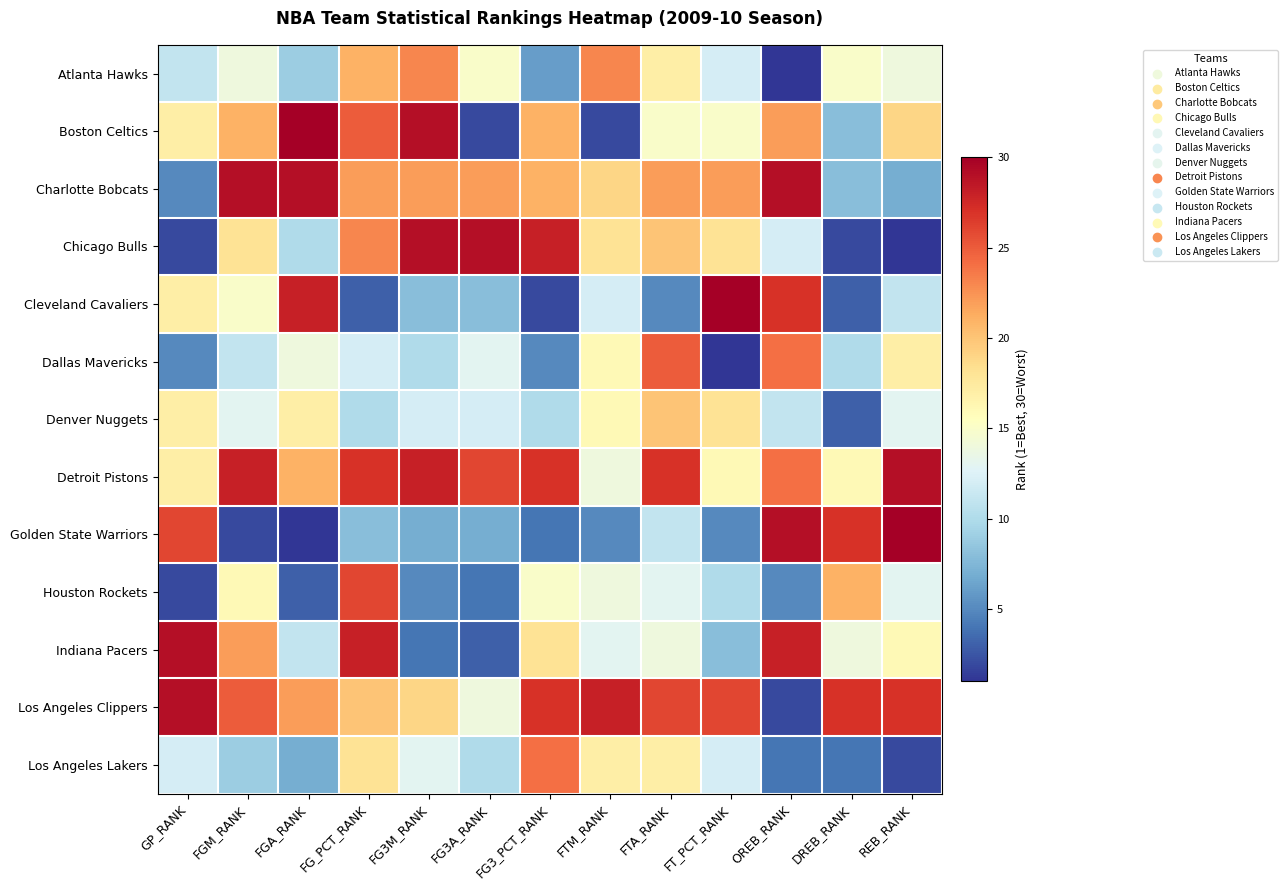

Reading left to right, list all the values displayed in this chart.

Atlanta Hawks: GP_RANK=11	FGM_RANK=14	FGA_RANK=9	FG_PCT_RANK=21	FG3M_RANK=23	FG3A_RANK=15	FG3_PCT_RANK=6	FTM_RANK=23	FTA_RANK=17	FT_PCT_RANK=12	OREB_RANK=1	DREB_RANK=15	REB_RANK=14
Boston Celtics: GP_RANK=17	FGM_RANK=21	FGA_RANK=30	FG_PCT_RANK=25	FG3M_RANK=29	FG3A_RANK=2	FG3_PCT_RANK=21	FTM_RANK=2	FTA_RANK=15	FT_PCT_RANK=15	OREB_RANK=22	DREB_RANK=8	REB_RANK=19
Charlotte Bobcats: GP_RANK=5	FGM_RANK=29	FGA_RANK=29	FG_PCT_RANK=22	FG3M_RANK=22	FG3A_RANK=22	FG3_PCT_RANK=21	FTM_RANK=19	FTA_RANK=22	FT_PCT_RANK=22	OREB_RANK=29	DREB_RANK=8	REB_RANK=7
Chicago Bulls: GP_RANK=2	FGM_RANK=18	FGA_RANK=10	FG_PCT_RANK=23	FG3M_RANK=29	FG3A_RANK=29	FG3_PCT_RANK=28	FTM_RANK=18	FTA_RANK=20	FT_PCT_RANK=18	OREB_RANK=12	DREB_RANK=2	REB_RANK=1
Cleveland Cavaliers: GP_RANK=17	FGM_RANK=15	FGA_RANK=28	FG_PCT_RANK=3	FG3M_RANK=8	FG3A_RANK=8	FG3_PCT_RANK=2	FTM_RANK=12	FTA_RANK=5	FT_PCT_RANK=30	OREB_RANK=27	DREB_RANK=3	REB_RANK=11
Dallas Mavericks: GP_RANK=5	FGM_RANK=11	FGA_RANK=14	FG_PCT_RANK=12	FG3M_RANK=10	FG3A_RANK=13	FG3_PCT_RANK=5	FTM_RANK=16	FTA_RANK=25	FT_PCT_RANK=1	OREB_RANK=24	DREB_RANK=10	REB_RANK=17
Denver Nuggets: GP_RANK=17	FGM_RANK=13	FGA_RANK=17	FG_PCT_RANK=10	FG3M_RANK=12	FG3A_RANK=12	FG3_PCT_RANK=10	FTM_RANK=16	FTA_RANK=20	FT_PCT_RANK=18	OREB_RANK=11	DREB_RANK=3	REB_RANK=13
Detroit Pistons: GP_RANK=17	FGM_RANK=28	FGA_RANK=21	FG_PCT_RANK=27	FG3M_RANK=28	FG3A_RANK=26	FG3_PCT_RANK=27	FTM_RANK=14	FTA_RANK=27	FT_PCT_RANK=16	OREB_RANK=24	DREB_RANK=16	REB_RANK=29
Golden State Warriors: GP_RANK=26	FGM_RANK=2	FGA_RANK=1	FG_PCT_RANK=8	FG3M_RANK=7	FG3A_RANK=7	FG3_PCT_RANK=4	FTM_RANK=5	FTA_RANK=11	FT_PCT_RANK=5	OREB_RANK=29	DREB_RANK=27	REB_RANK=30
Houston Rockets: GP_RANK=2	FGM_RANK=16	FGA_RANK=3	FG_PCT_RANK=26	FG3M_RANK=5	FG3A_RANK=4	FG3_PCT_RANK=15	FTM_RANK=14	FTA_RANK=13	FT_PCT_RANK=10	OREB_RANK=5	DREB_RANK=21	REB_RANK=13
Indiana Pacers: GP_RANK=29	FGM_RANK=22	FGA_RANK=11	FG_PCT_RANK=28	FG3M_RANK=4	FG3A_RANK=3	FG3_PCT_RANK=18	FTM_RANK=13	FTA_RANK=14	FT_PCT_RANK=8	OREB_RANK=28	DREB_RANK=14	REB_RANK=16
Los Angeles Clippers: GP_RANK=29	FGM_RANK=25	FGA_RANK=22	FG_PCT_RANK=20	FG3M_RANK=19	FG3A_RANK=14	FG3_PCT_RANK=27	FTM_RANK=28	FTA_RANK=26	FT_PCT_RANK=26	OREB_RANK=2	DREB_RANK=27	REB_RANK=27
Los Angeles Lakers: GP_RANK=12	FGM_RANK=9	FGA_RANK=7	FG_PCT_RANK=18	FG3M_RANK=13	FG3A_RANK=10	FG3_PCT_RANK=24	FTM_RANK=17	FTA_RANK=17	FT_PCT_RANK=12	OREB_RANK=4	DREB_RANK=4	REB_RANK=2